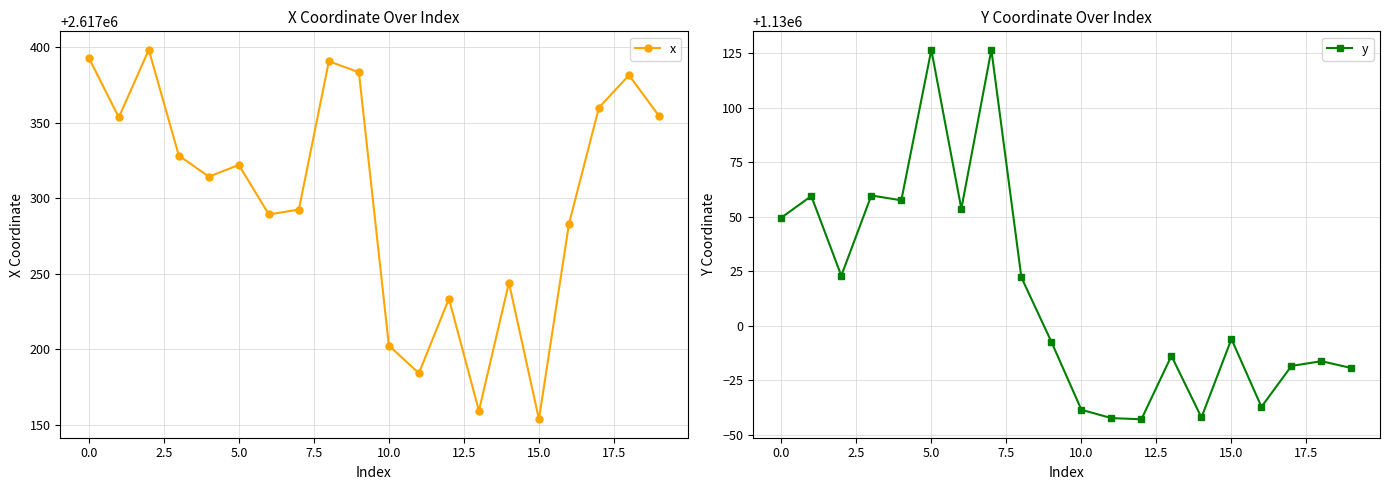

In x, how many points are lower than both neighbors (excluding endpoints)?

6